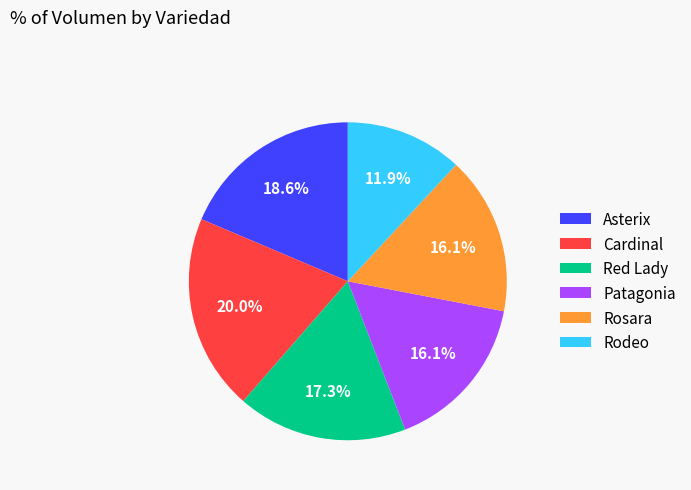

Between Rodeo and Cardinal, which is larger?

Cardinal